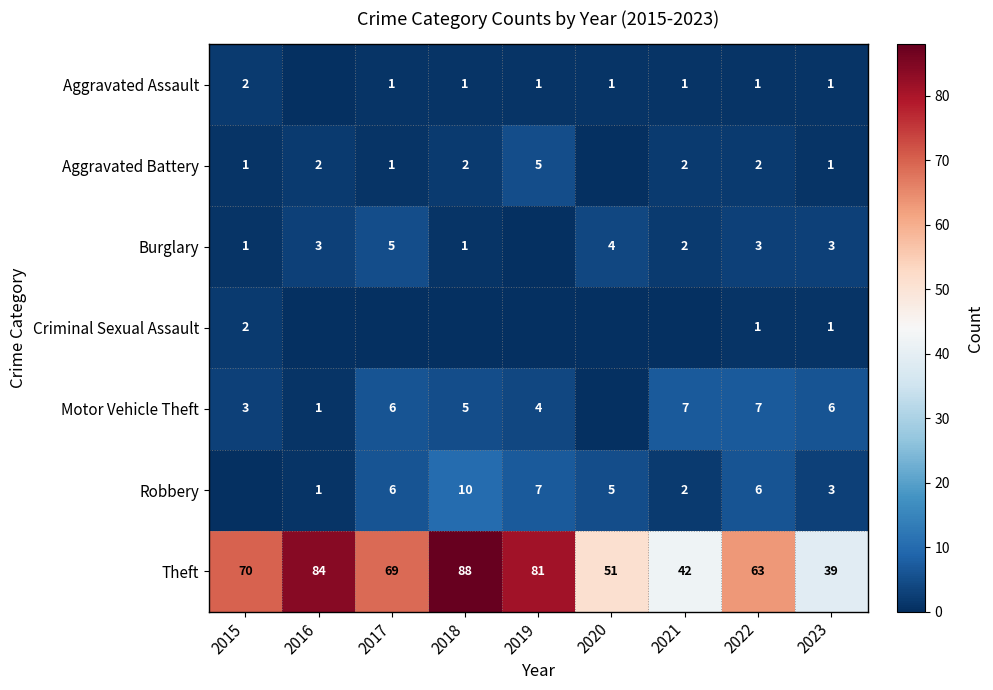

What is the approximate value of Theft at 2015?

70